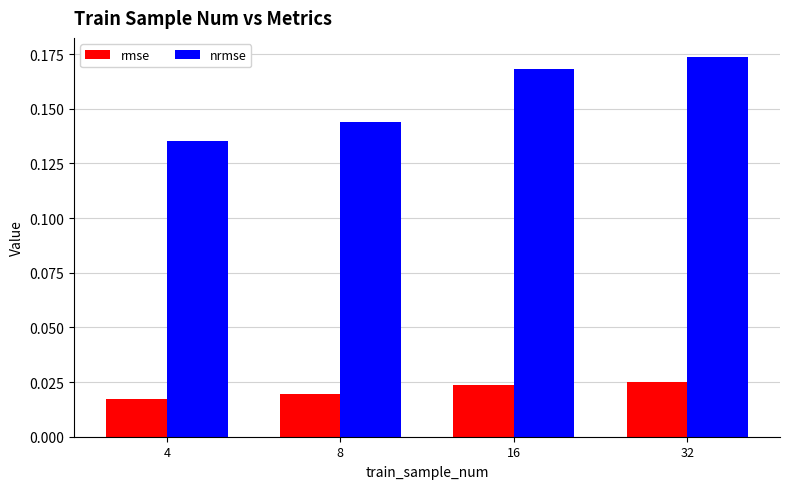

Which label corresponds to the largest value in the chart?

32